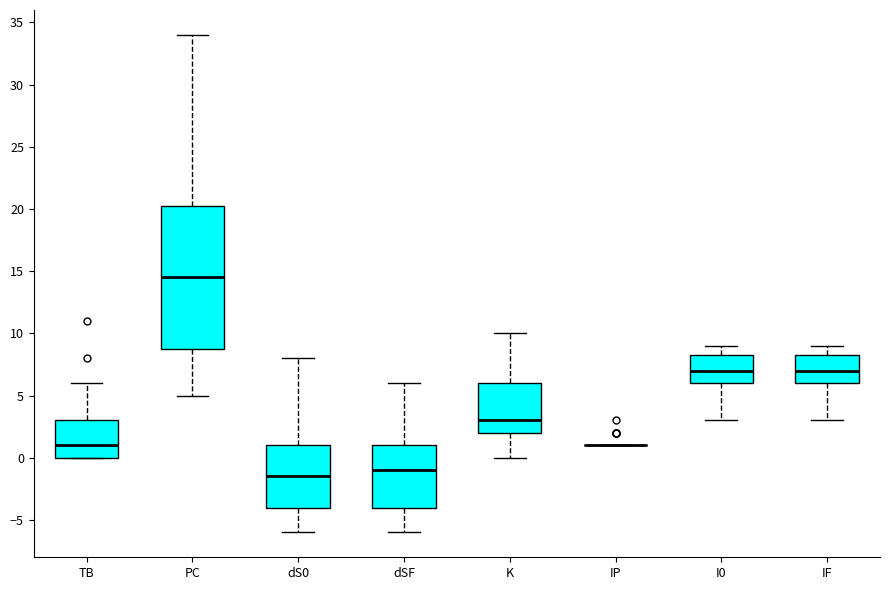

Where does the lower whisker of the box for dS0 end on the y-axis? The values are not printed on the chart, so give them approximately, as read against the axis.

-6.0